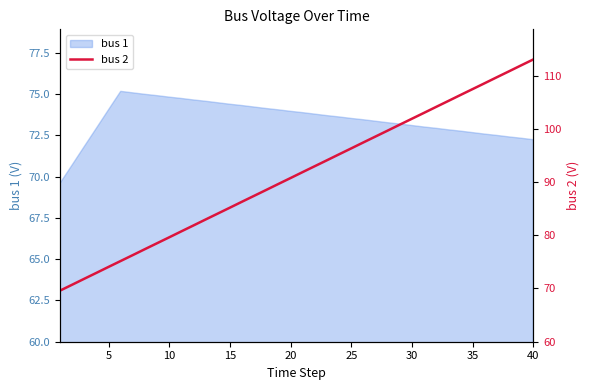

What is the highest value of the bus 1 series?

75.2